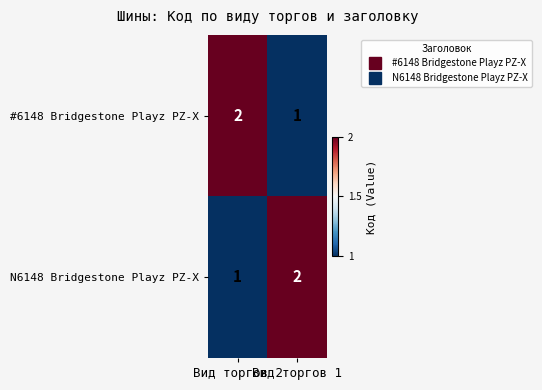

What is the sum of all #6148 Bridgestone Playz PZ-X values?

3